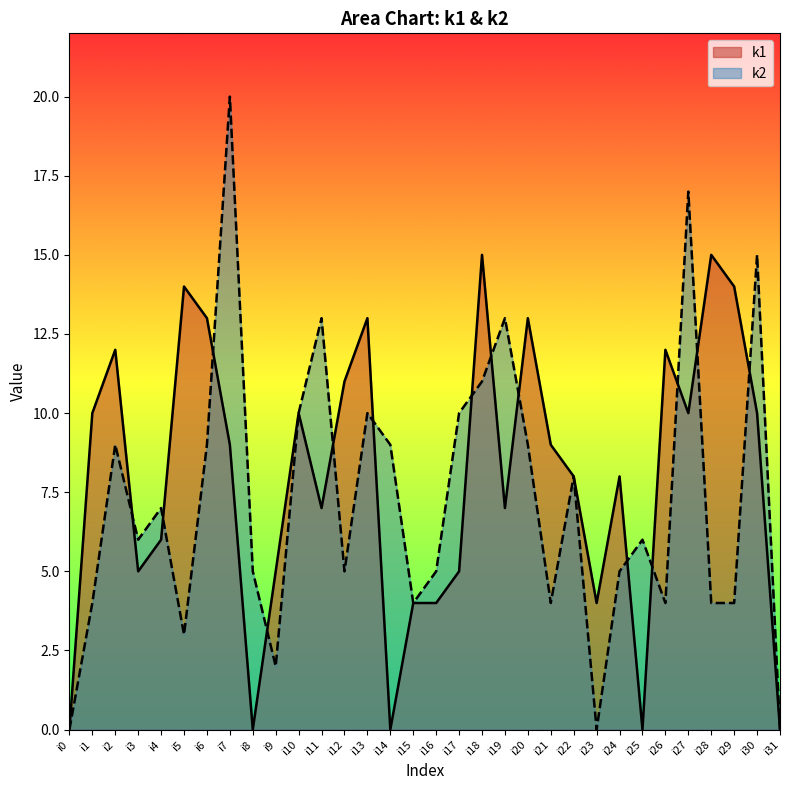

After their last crossing, which series has the higher values: k2 or k1?

k2